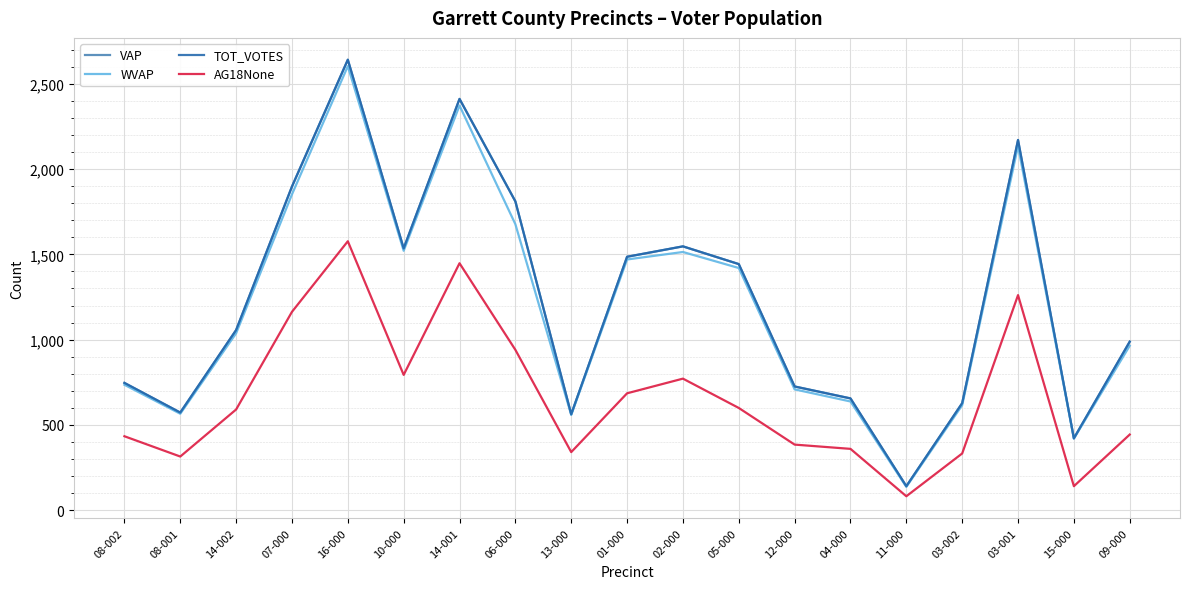

The WVAP series shows 136 at 11-000. True or false?

True